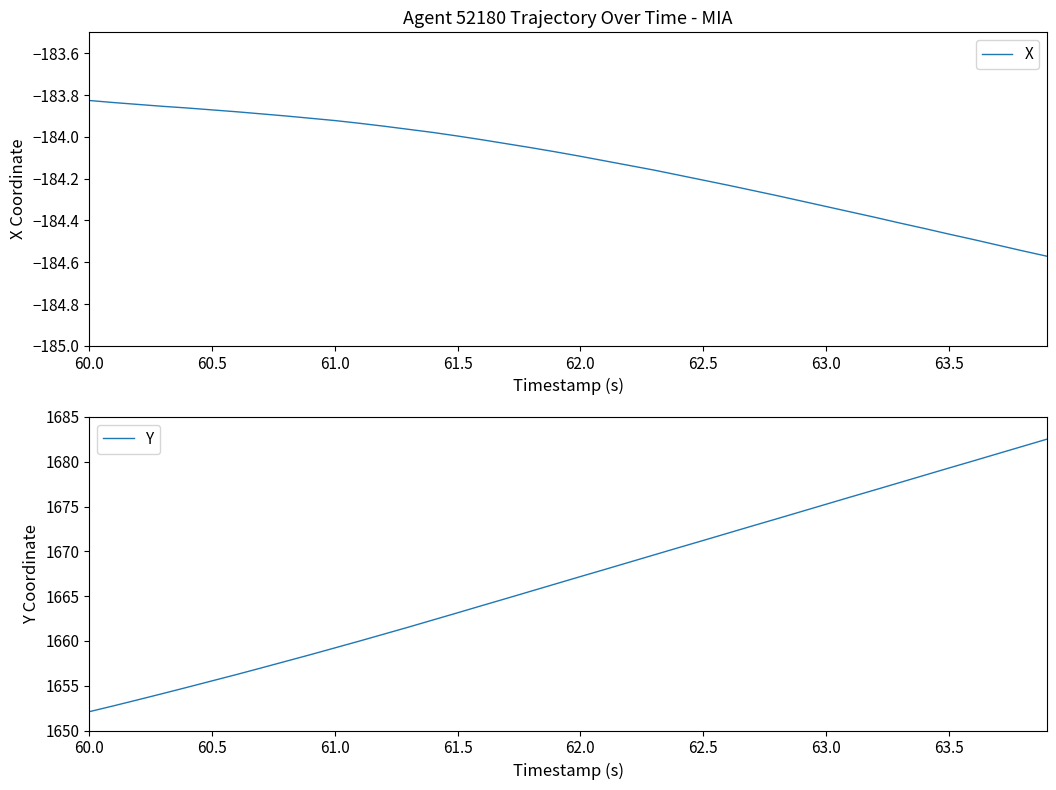

The X series shows -184.0 at 61.5. True or false?

True